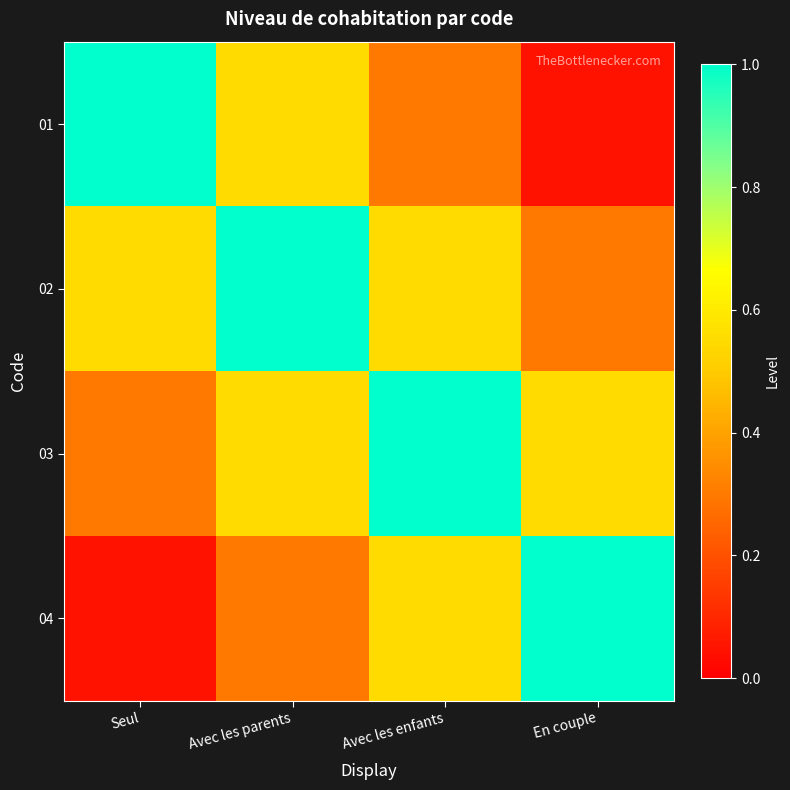

Reading left to right, what are all the values shown in this chart?

01: Seul=1.0	Avec les parents=0.6	Avec les enfants=0.3	En couple=0.1
02: Seul=0.6	Avec les parents=1.0	Avec les enfants=0.6	En couple=0.3
03: Seul=0.3	Avec les parents=0.6	Avec les enfants=1.0	En couple=0.6
04: Seul=0.1	Avec les parents=0.3	Avec les enfants=0.6	En couple=1.0